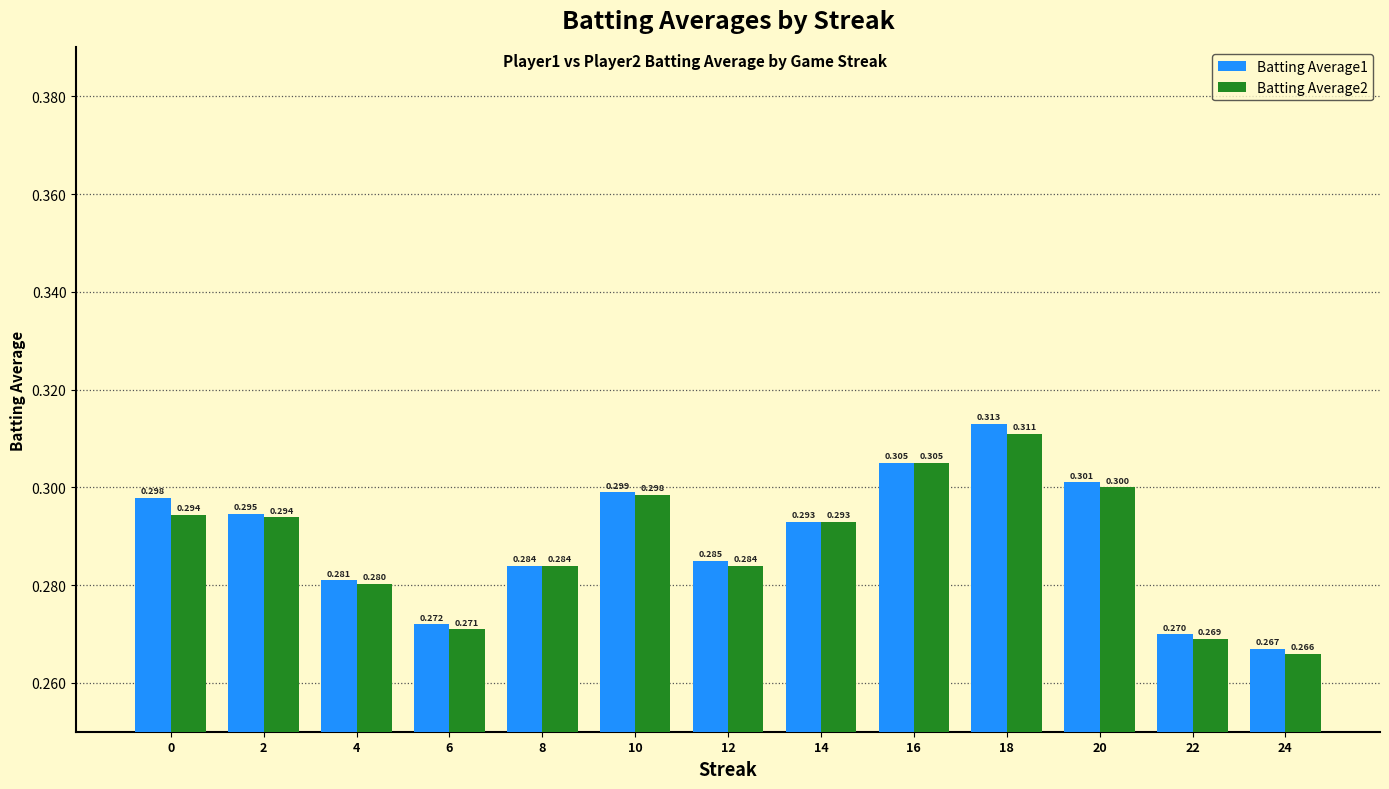

Is the value of Batting Average1 at 8 greater than the value of Batting Average2 at 10?

No